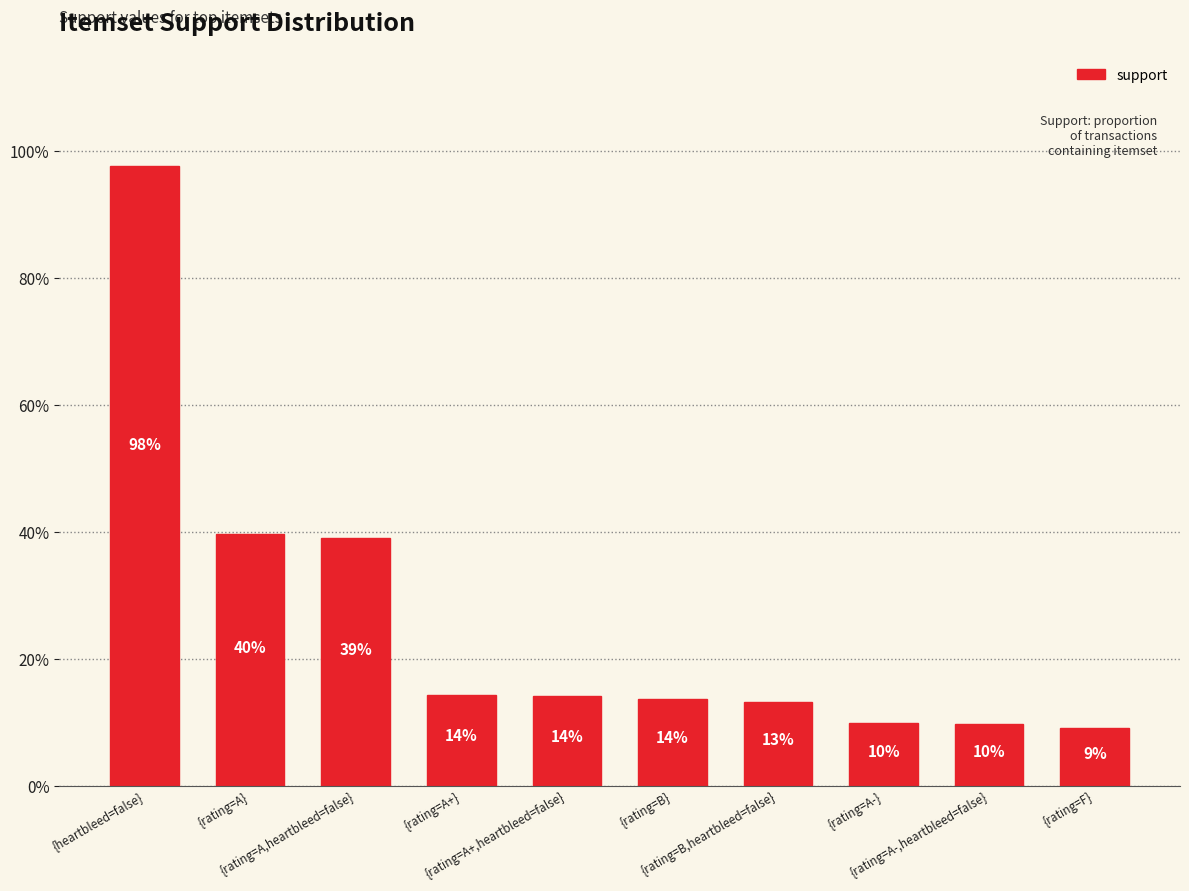

The value at {rating=A+,heartbleed=false} is 0.2. True or false?

False